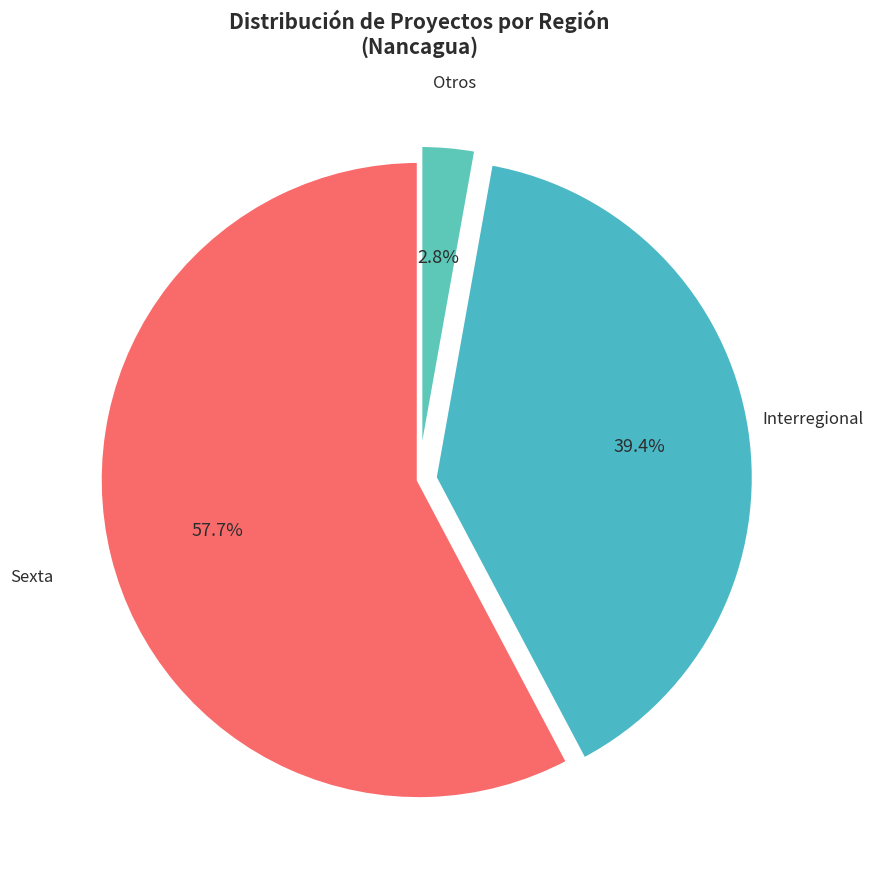

Count the number of slices in the pie.

3